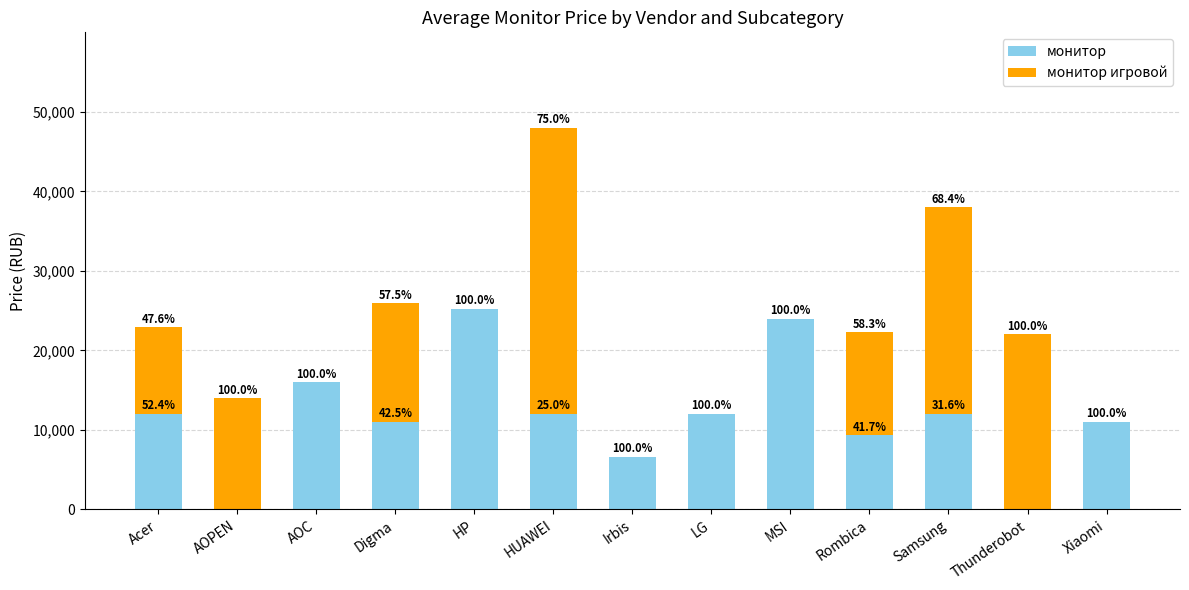

At which category is the sum across all series the highest?

HUAWEI